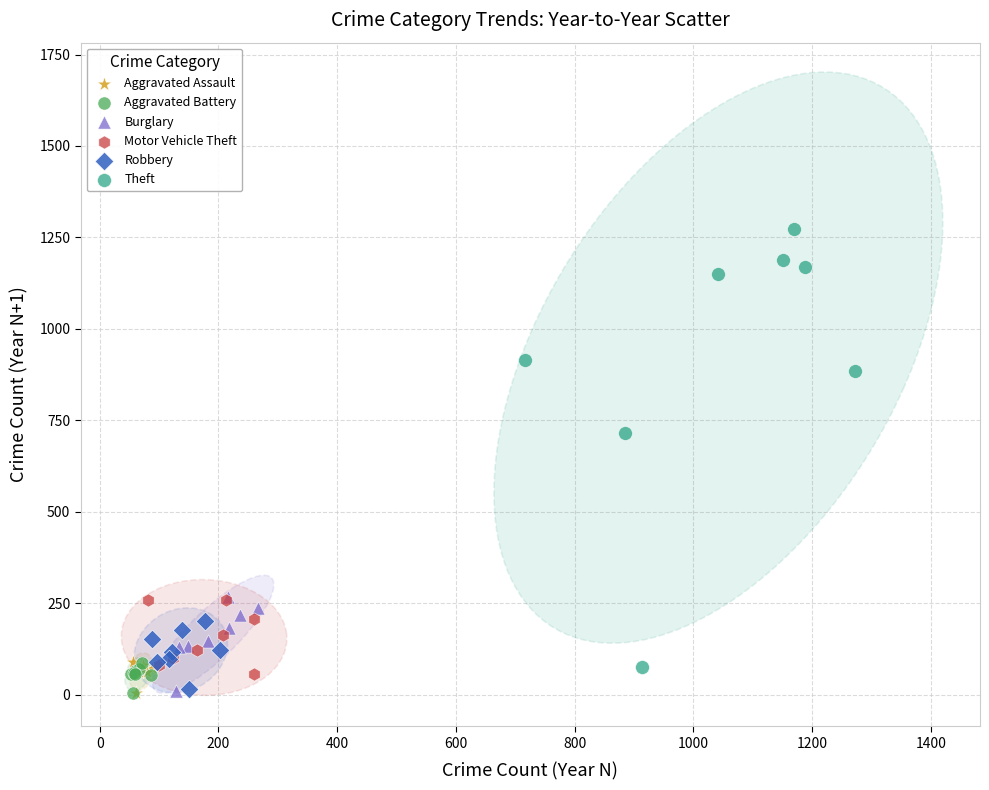

Which series reaches the maximum Y coordinate?

Theft